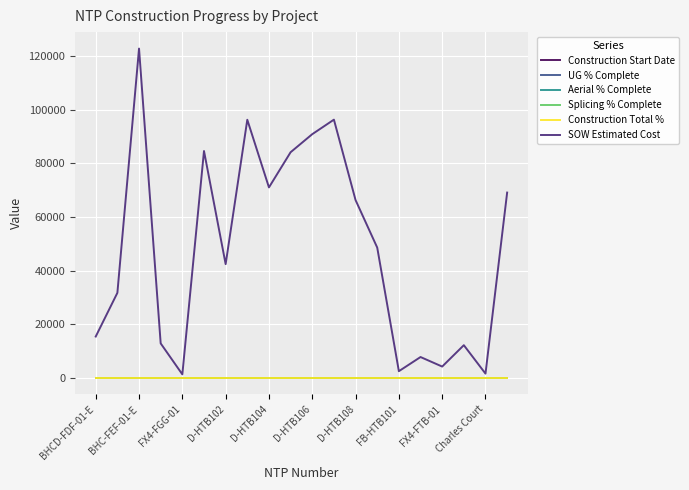

Does the chart have visible grid lines?

Yes